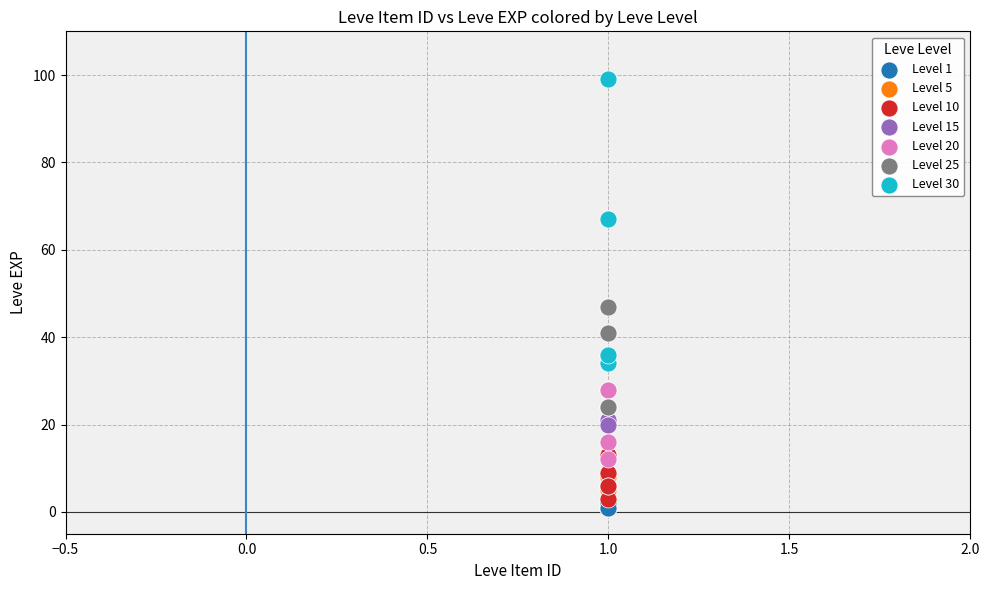

Which series has the widest spread of Y values?

Level 30